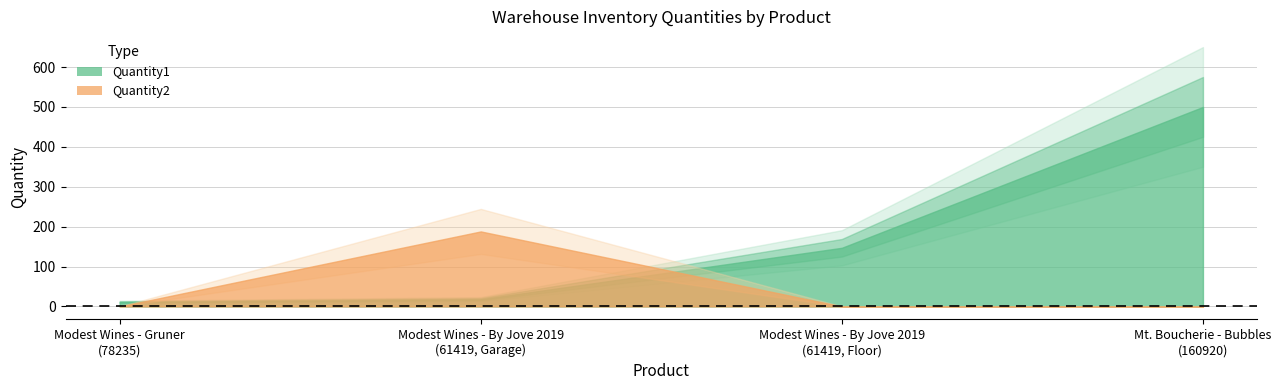

Which series has the widest spread of values?

Quantity1